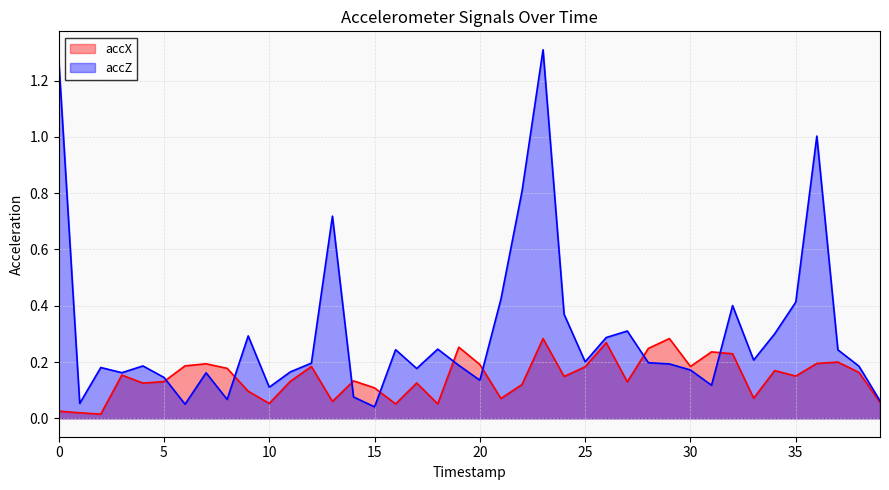

How many interior local peaks does the accX series have?

12